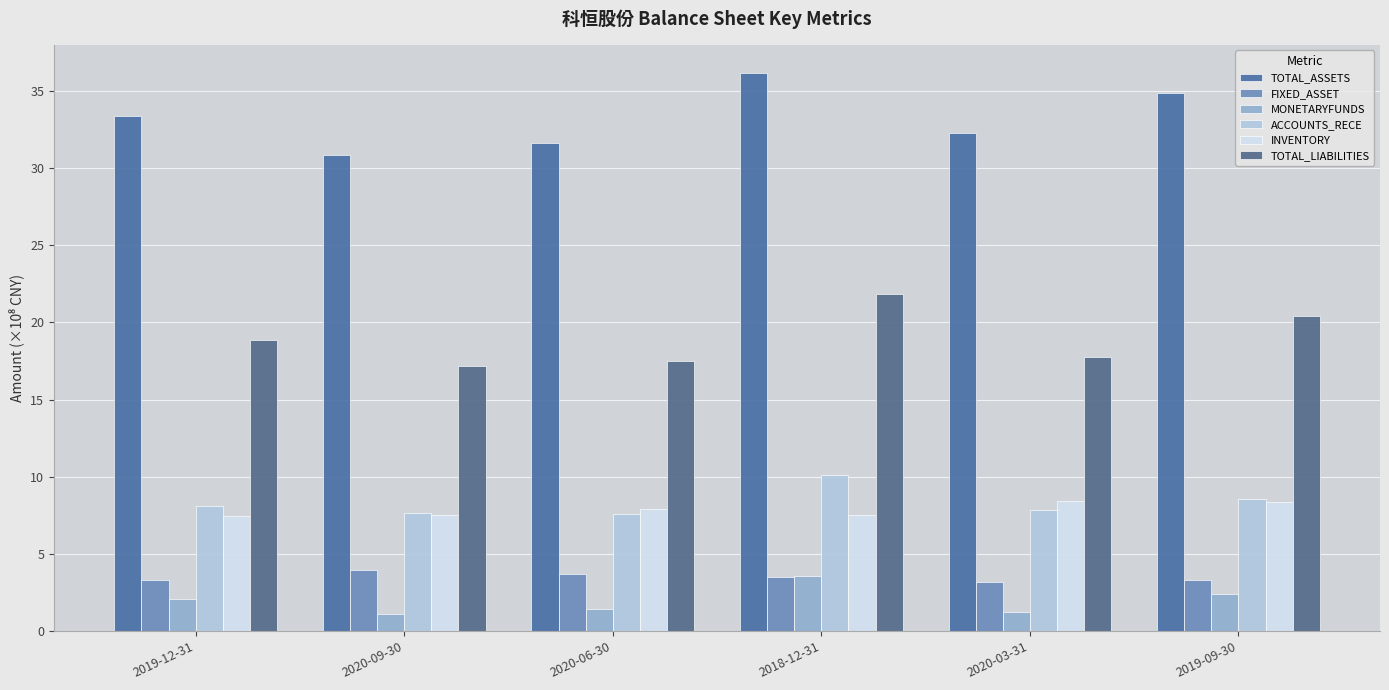

How many bars are there in total?

36